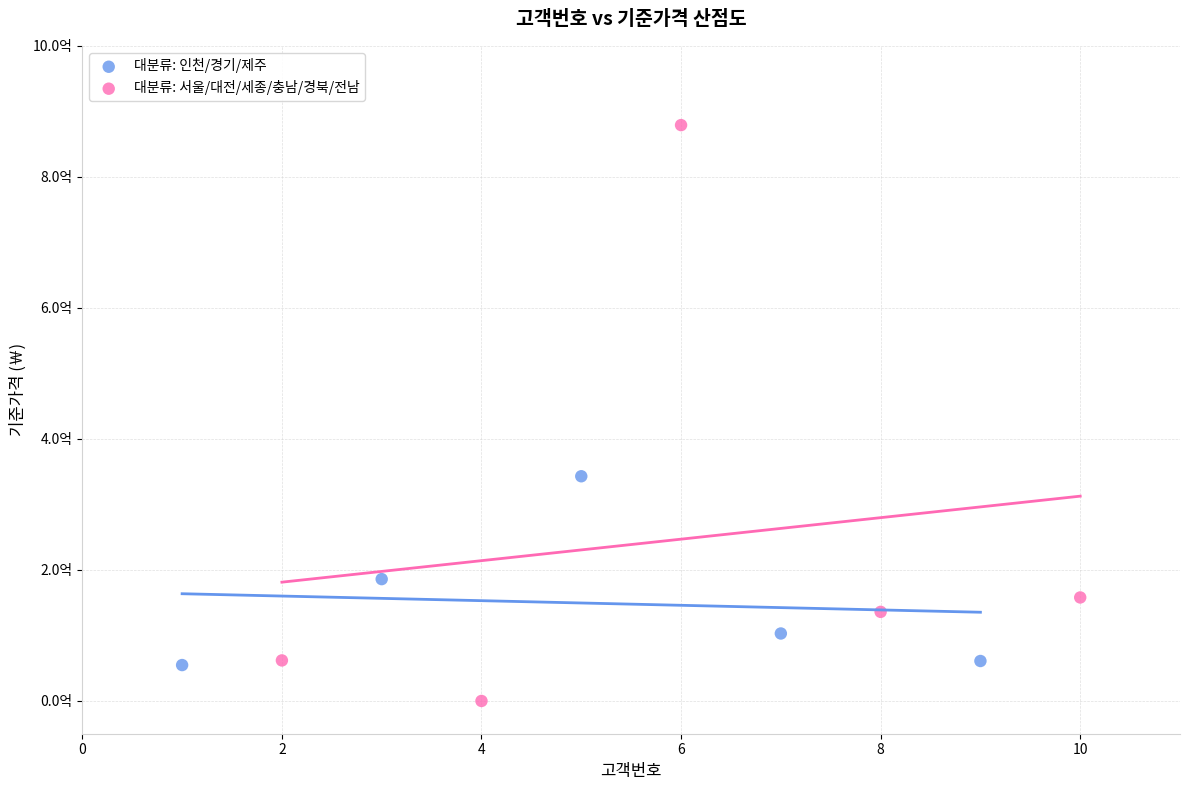

Which series has the largest Y range (max minus min)?

대분류: 서울/대전/세종/충남/경북/전남